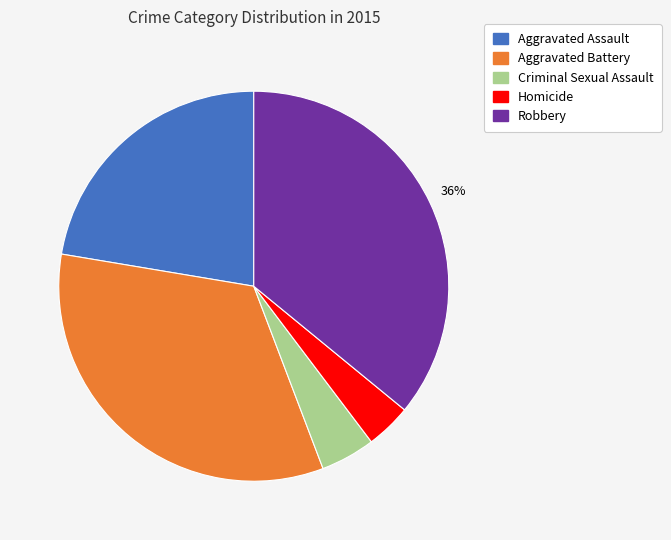

What percentage is the Homicide slice, to the nearest percent?

4%